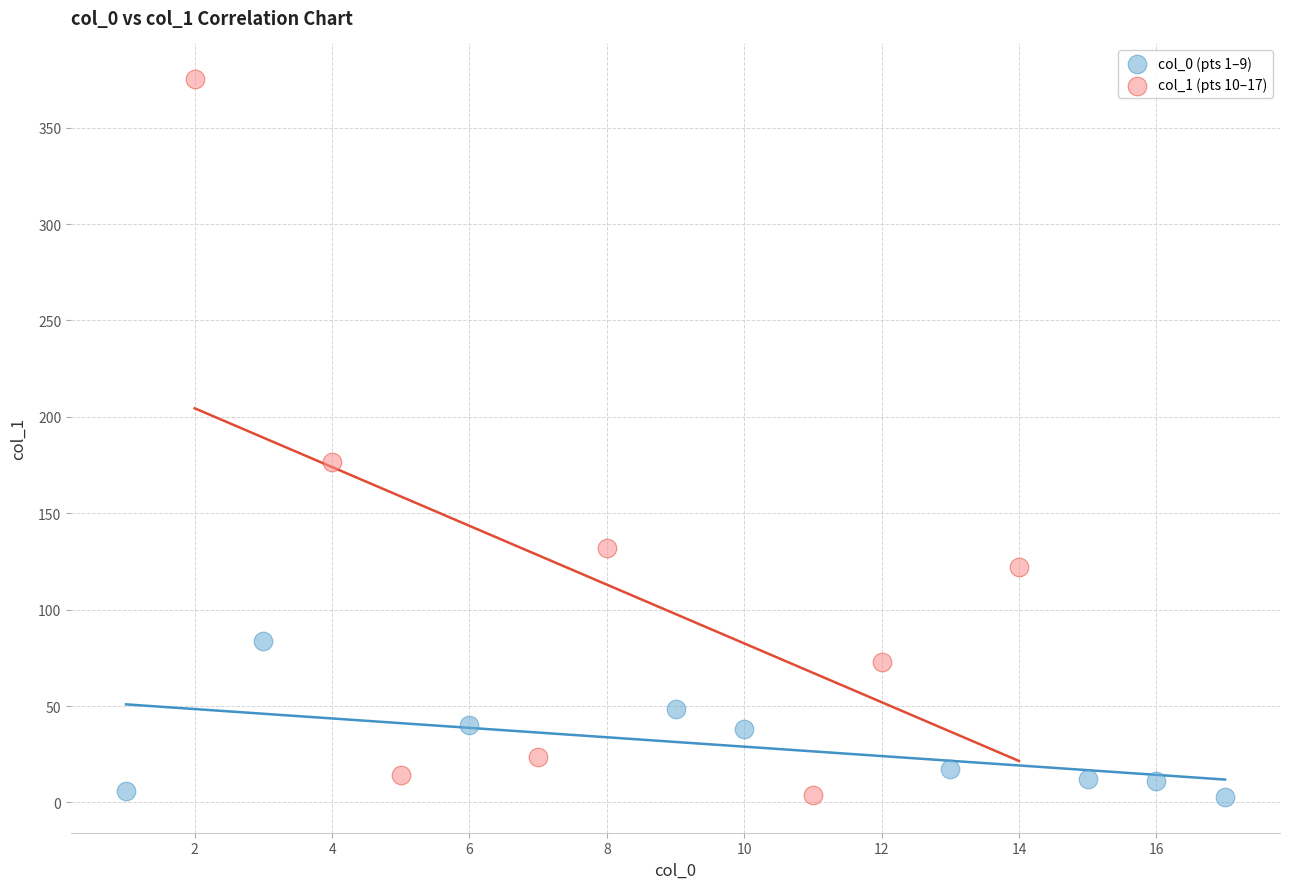

Which series has the widest spread of Y values?

col_1 (pts 10–17)